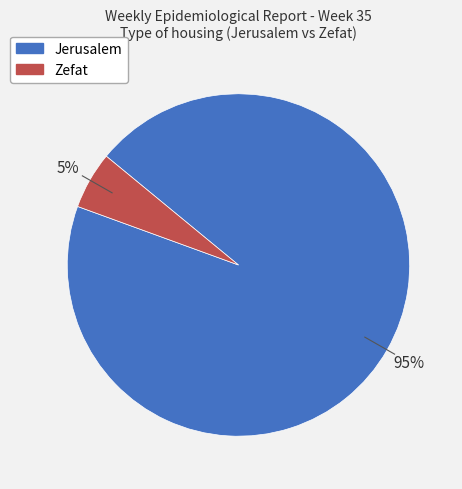

To the nearest percent, what percentage of the pie is Jerusalem?

95%